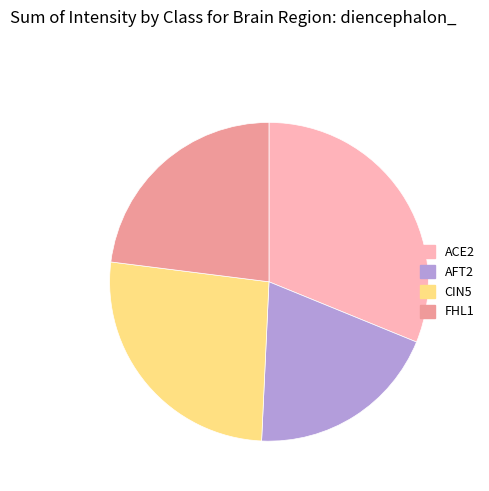

Between AFT2 and CIN5, which is larger?

CIN5